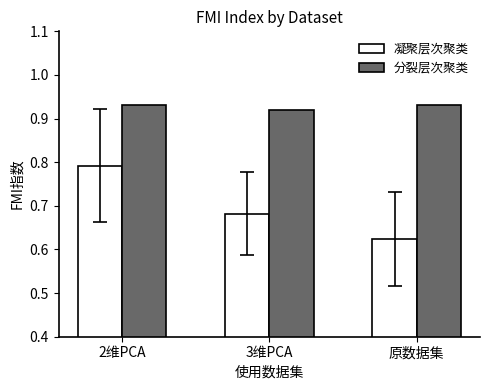

At 2维PCA, list the series in order from largest to smallest.

分裂层次聚类, 凝聚层次聚类